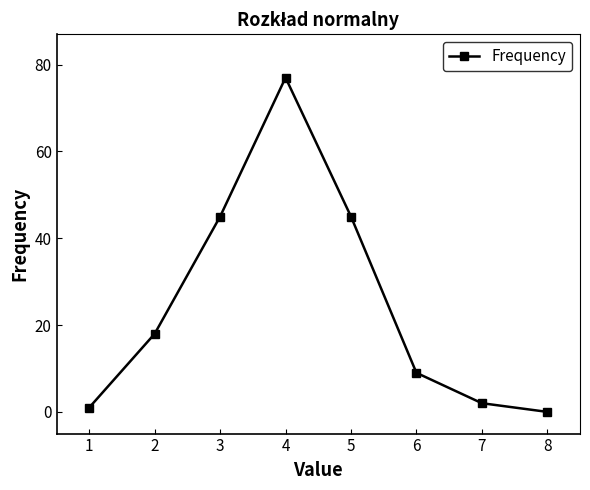

Where is the first local maximum?

4